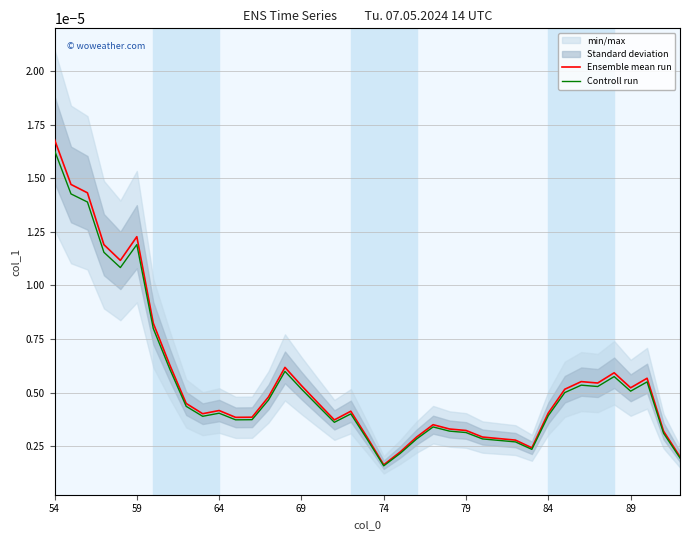

Which series has the largest total across all categories?

Ensemble mean run